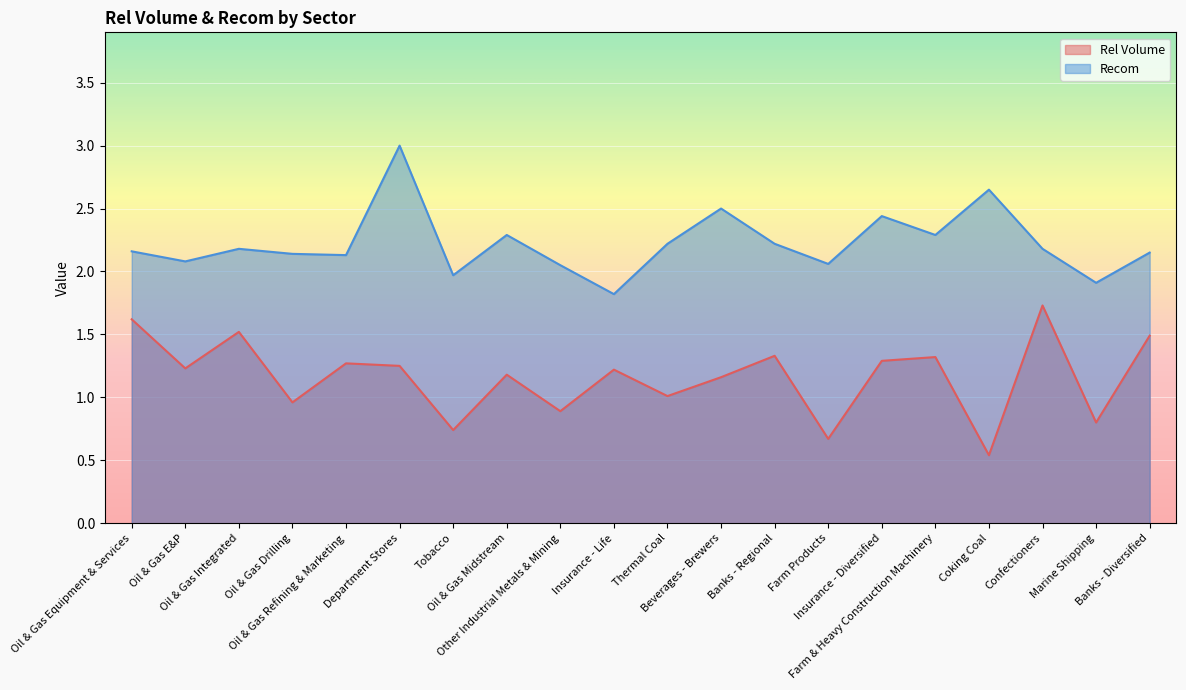

What position from the left is Department Stores?

6